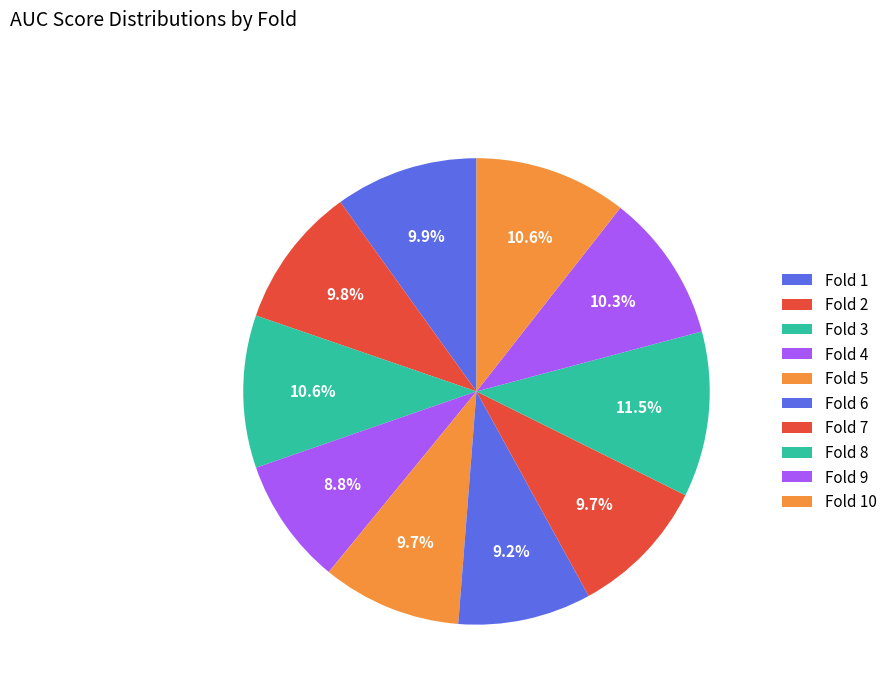

Count the number of slices in the pie.

10